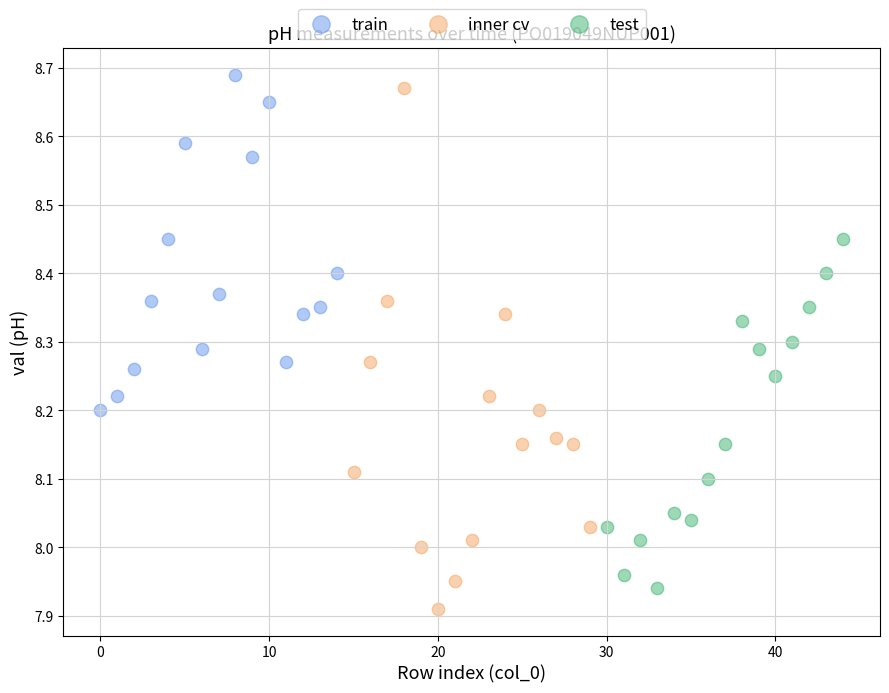

Which series reaches the minimum Y coordinate?

inner cv